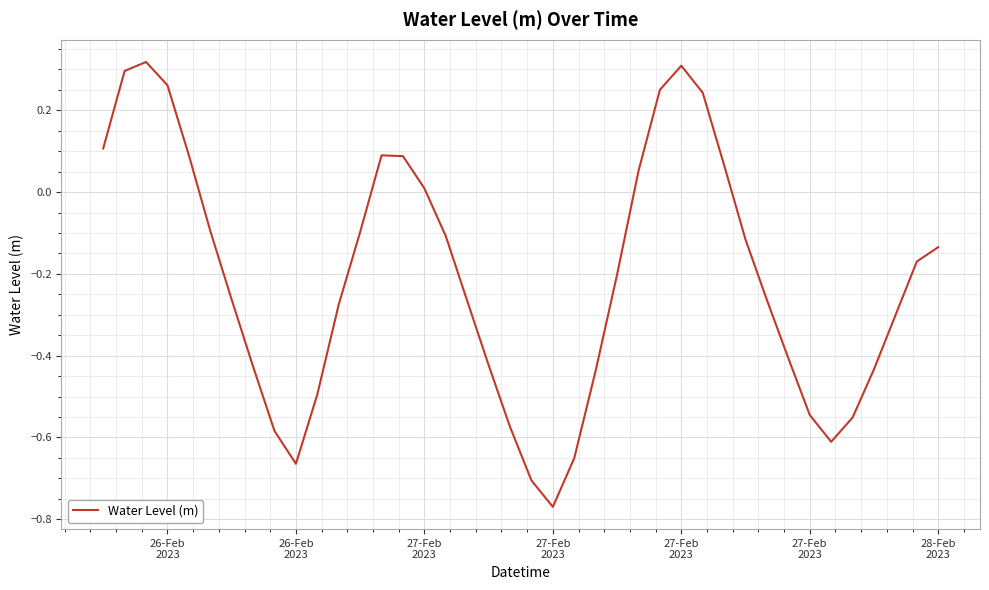

What is the difference between the maximum and minimum values?

1.1